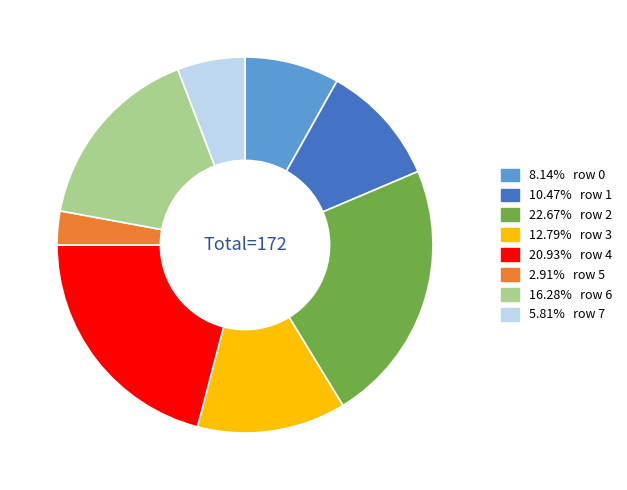

Is there a majority slice in this chart?

No